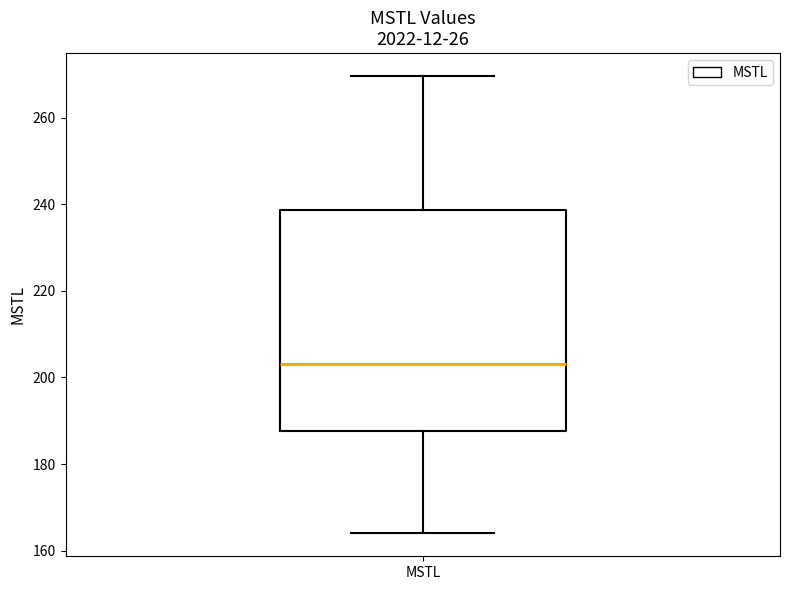

Where is the lower edge of the box for MSTL on the y-axis? The values are not printed on the chart, so give them approximately, as read against the axis.

188